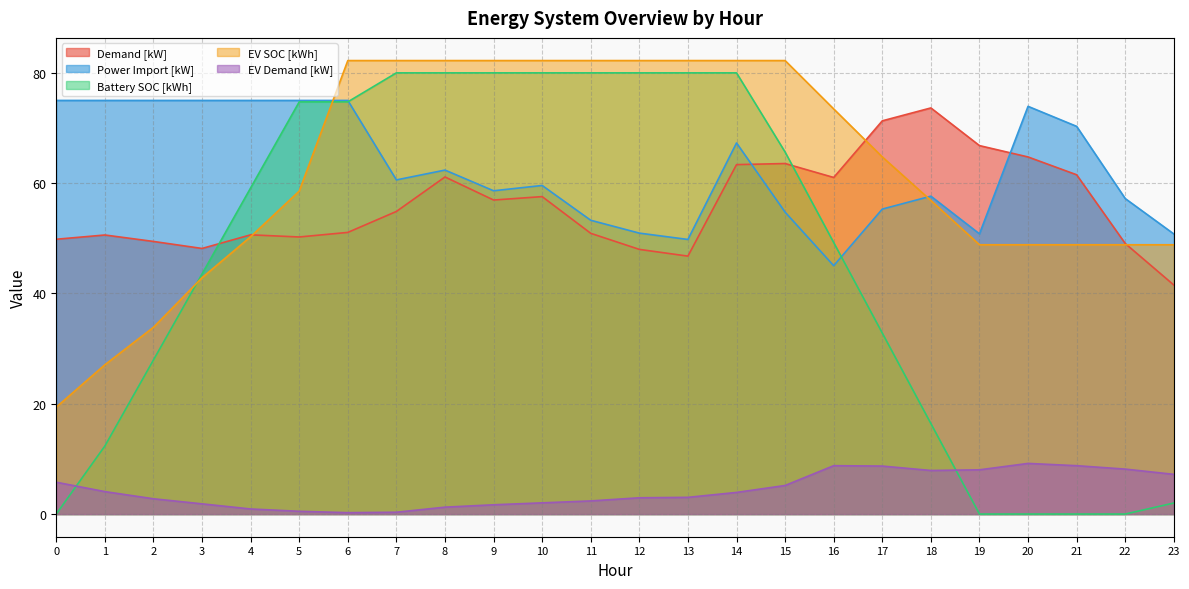

Which series changed the most between 12 and 16?

Battery SOC [kWh]